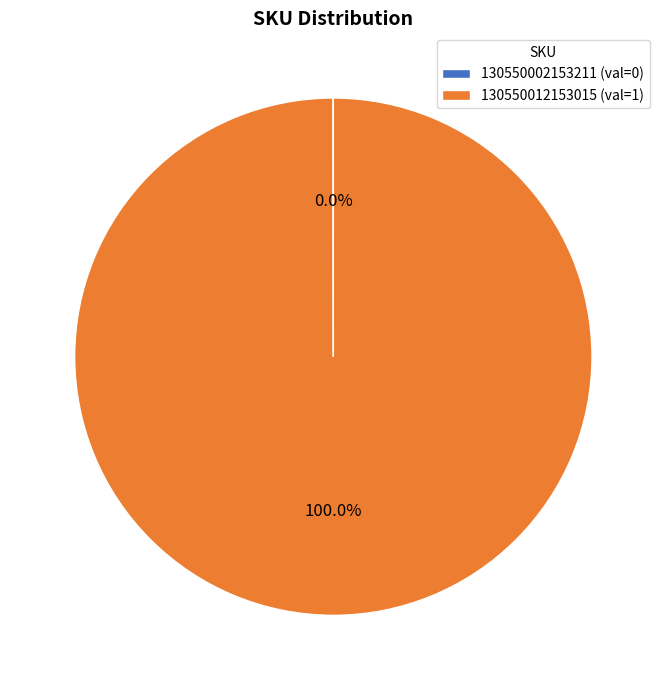

The 130550012153015 slice represents 100% of the pie. True or false?

True